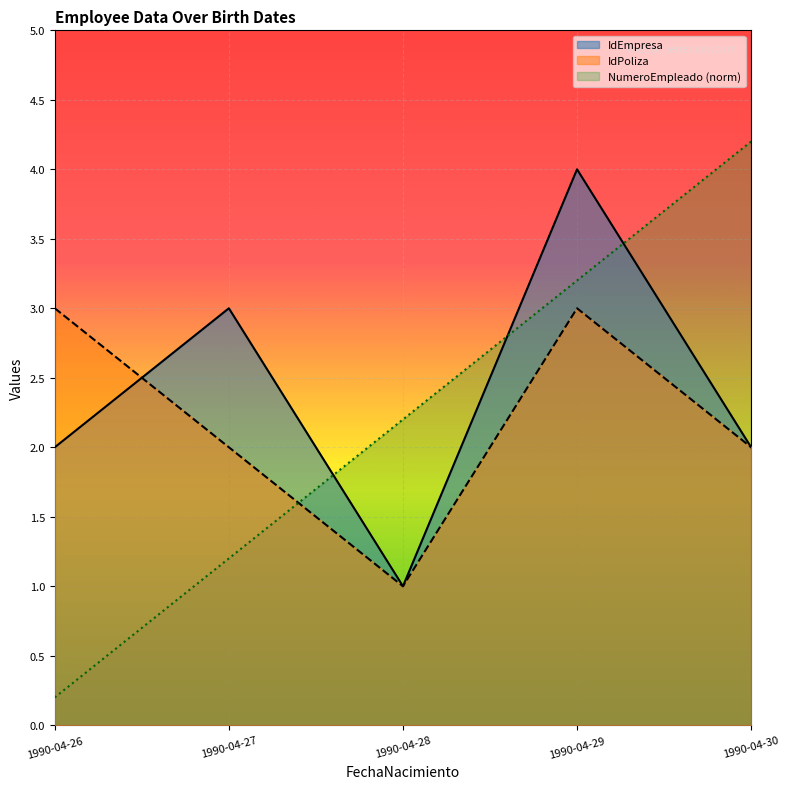

What is the value of the NumeroEmpleado point at the 1st from the left?

0.2